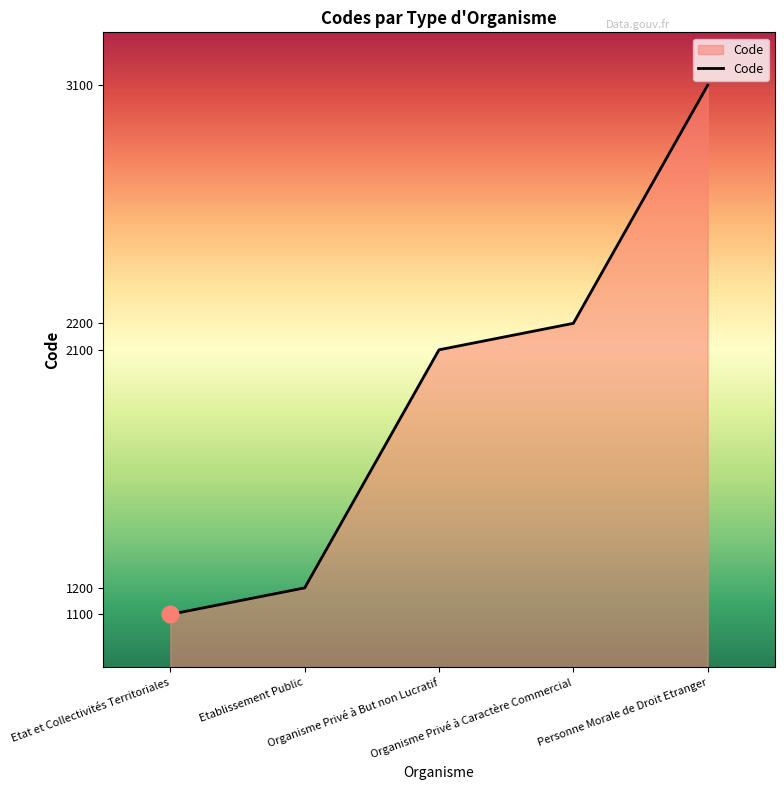

List the labels in order of value, largest first.

Personne Morale de Droit Etranger, Organisme Privé à Caractère Commercial, Organisme Privé à But non Lucratif, Etablissement Public, Etat et Collectivités Territoriales